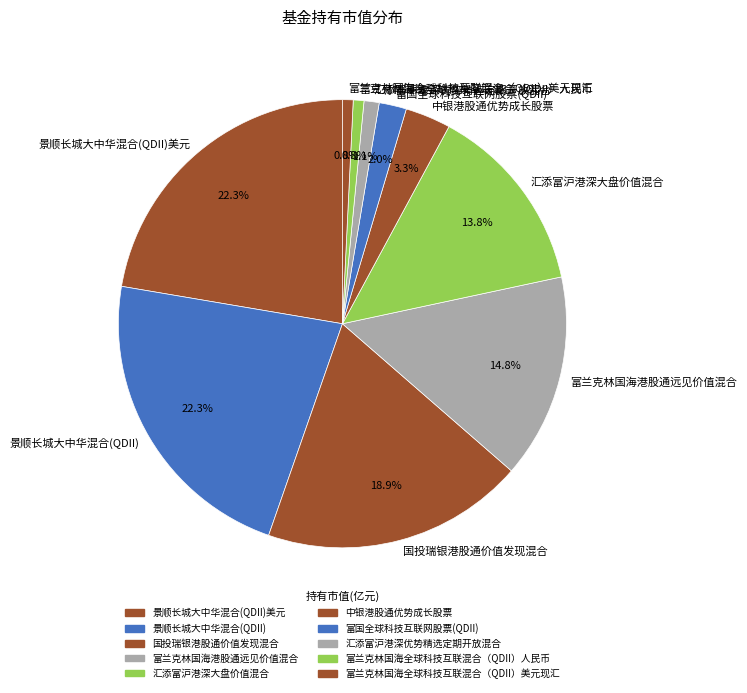

Is 汇添富沪港深大盘价值混合 the majority of the pie?

No